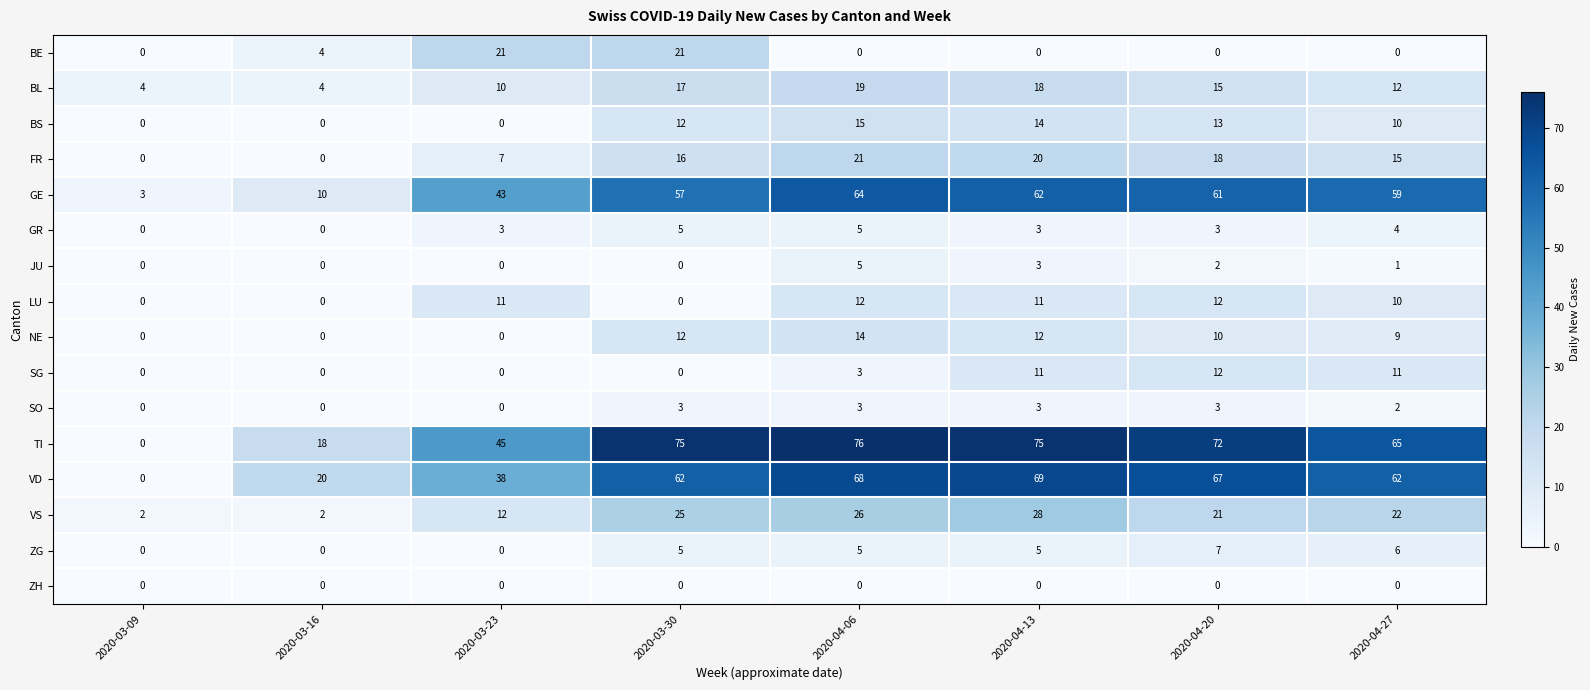

At how many categories does at least one series exceed 58?

5